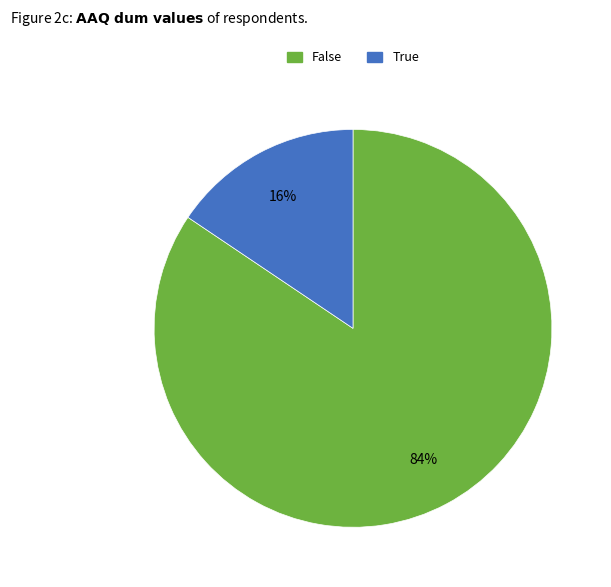

True or false: False accounts for 84% of the total.

True